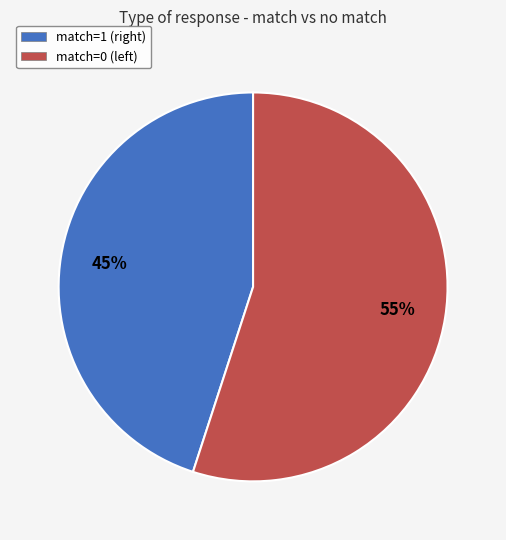

To the nearest percent, what is the difference between the largest and smallest slice percentages?

10%